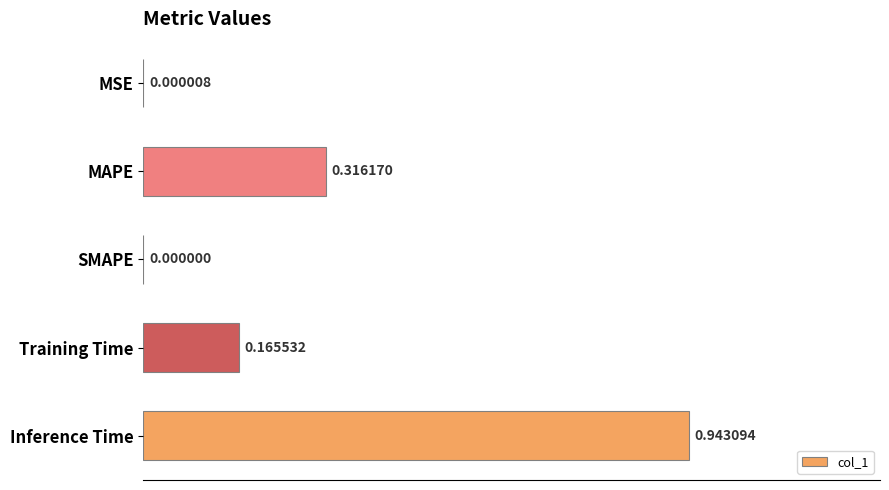

Where is the data nearest to the value 0?

SMAPE